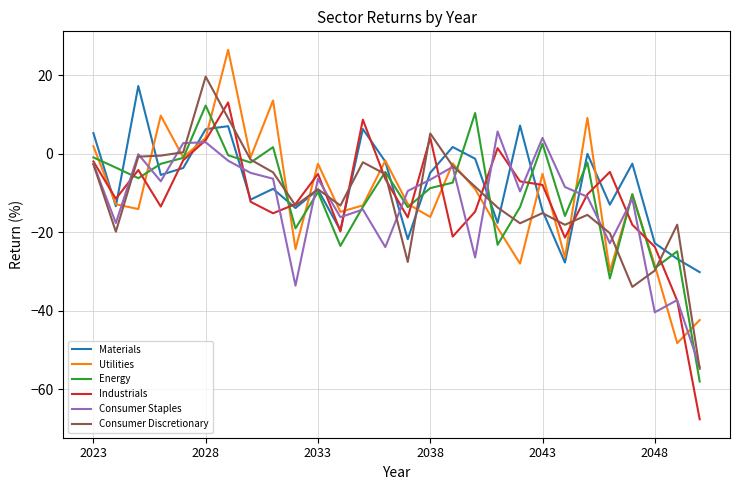

What is the maximum value for Industrials?

13.1